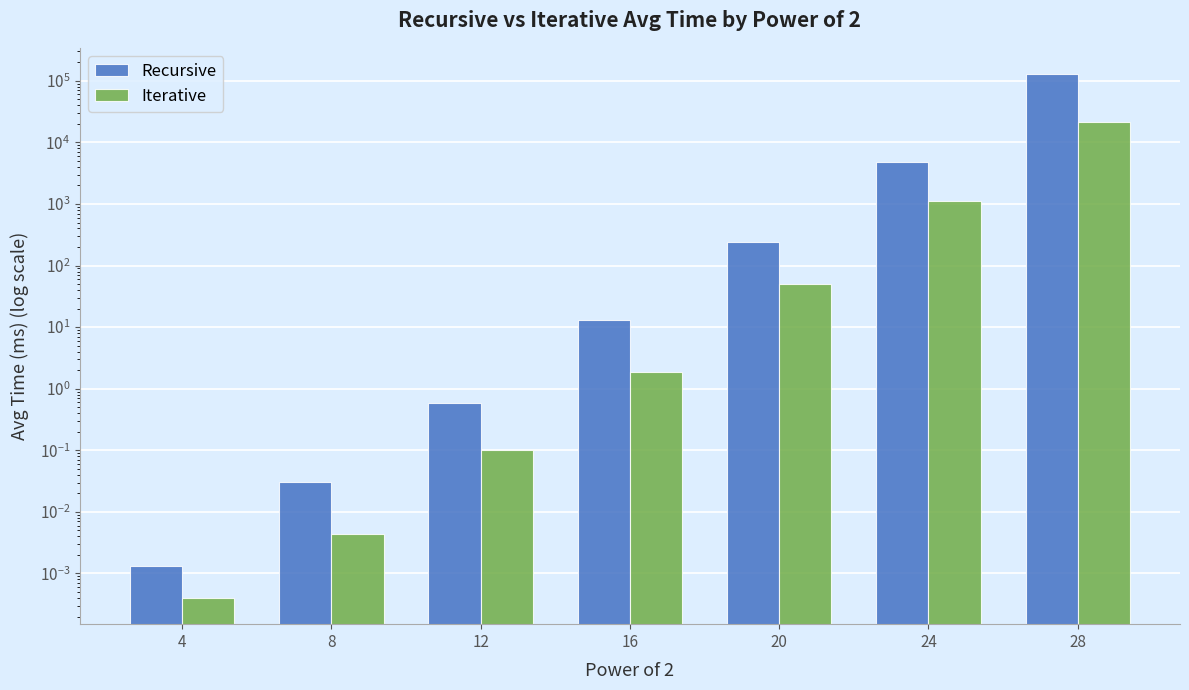

What value does the Iterative series have at 28?

21817.8